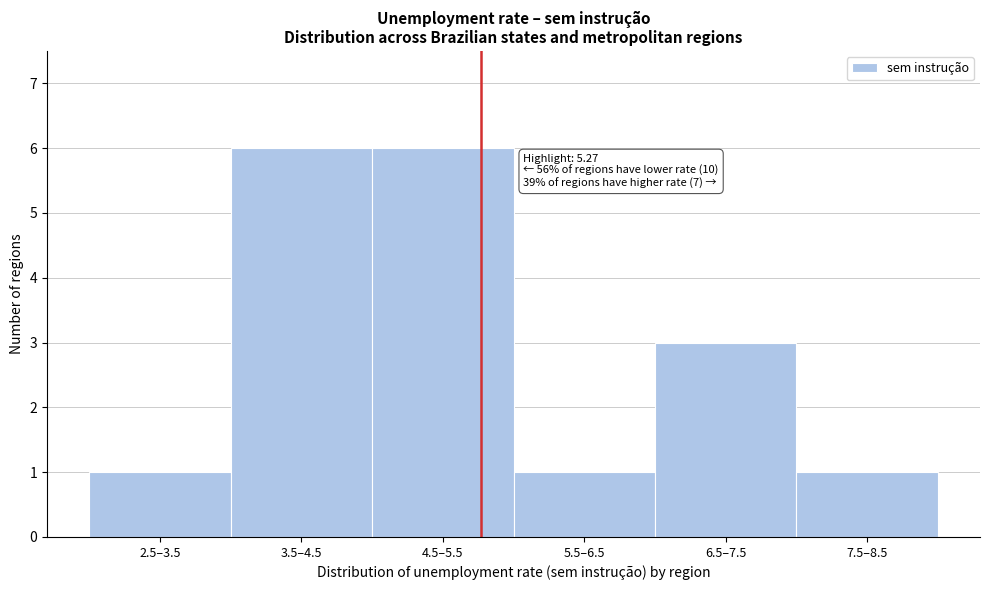

Reading right to left, extract all data points from this chart.

7.5–8.5=1	6.5–7.5=3	5.5–6.5=1	4.5–5.5=6	3.5–4.5=6	2.5–3.5=1